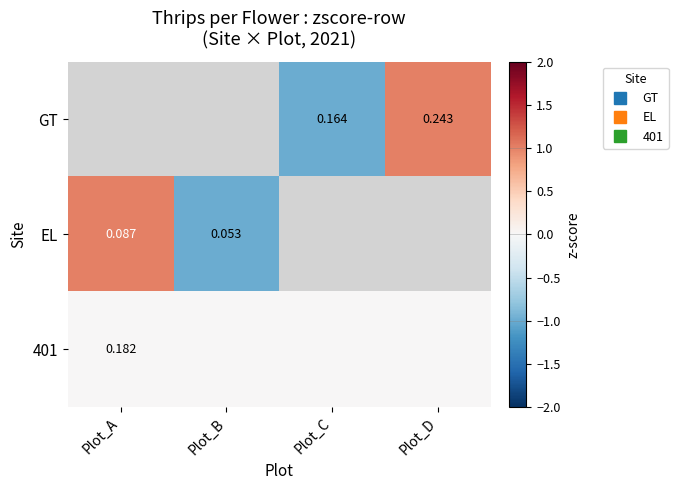

How many categories are shown in the chart?

4